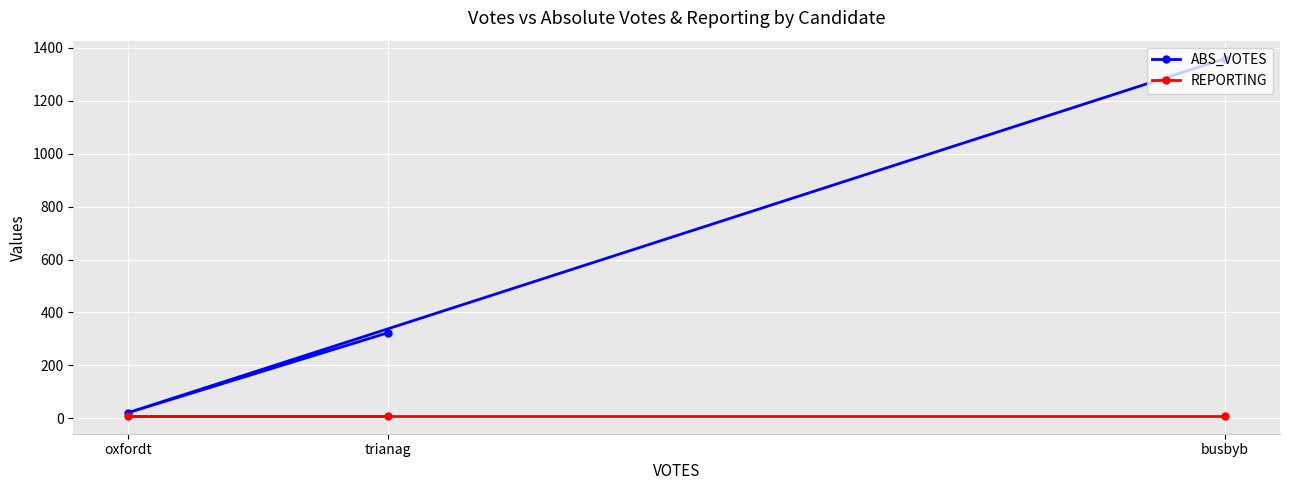

At which category is the sum across all series the highest?

busbyb